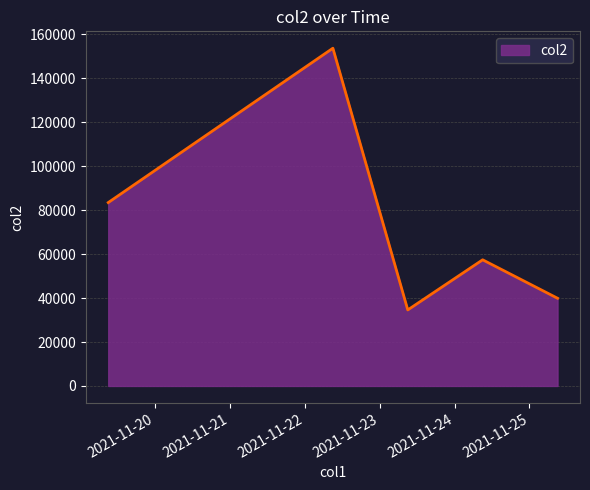

What is the difference between the maximum and minimum values?

119115